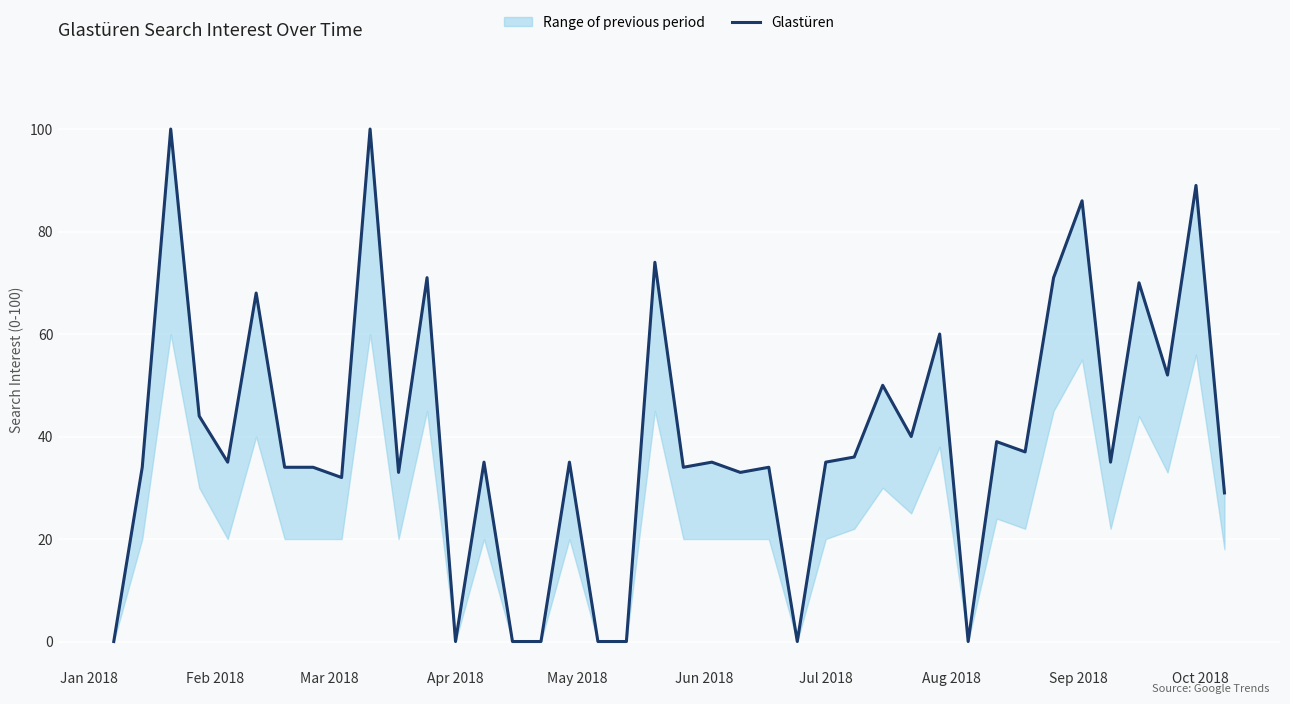

At which category does the chart reach its peak across all series?

Mar 2018